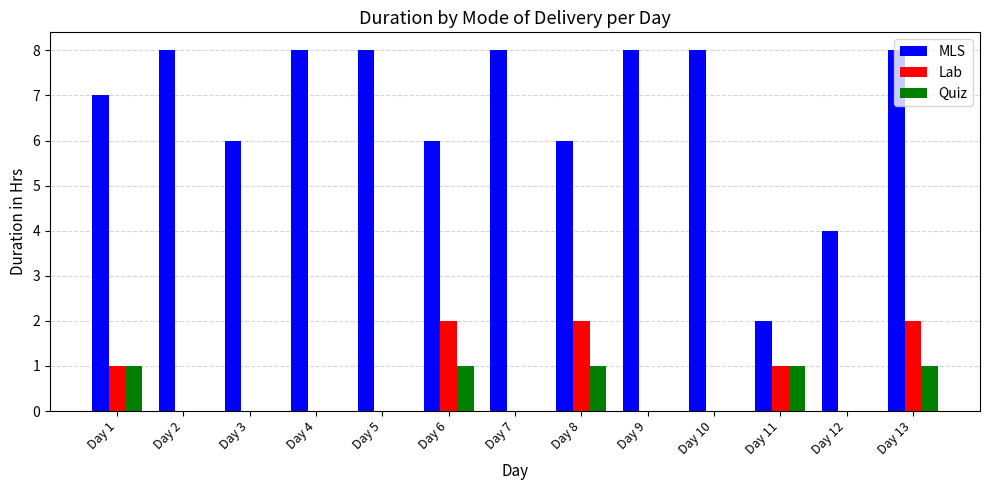

The value of MLS at Day 9 is 8. True or false?

True